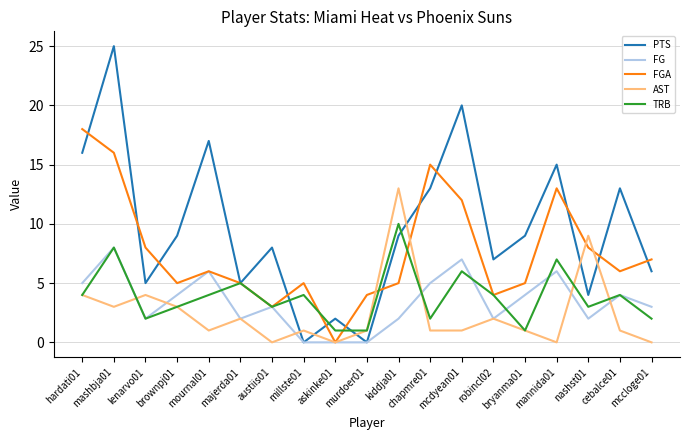

How many lines are shown in the chart?

5